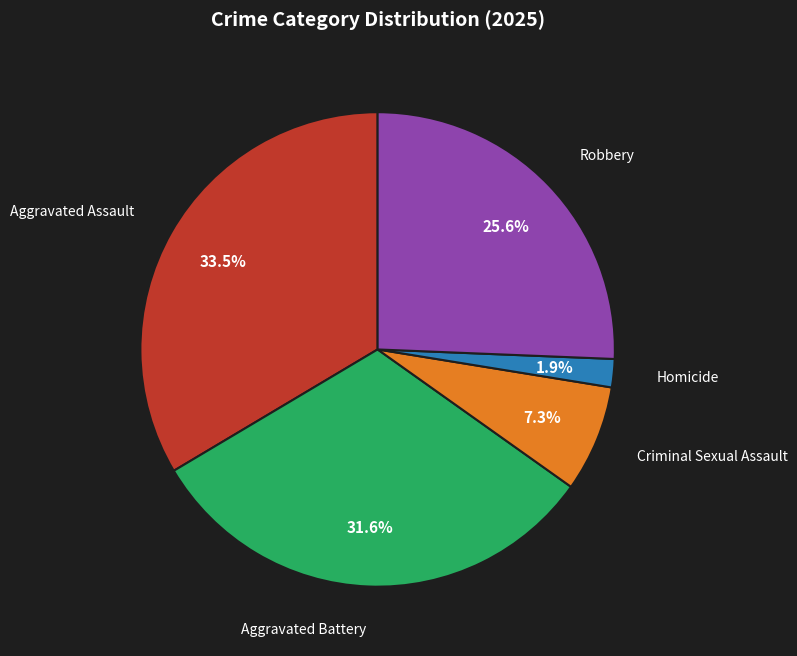

Is there any slice that represents more than half of the pie?

No